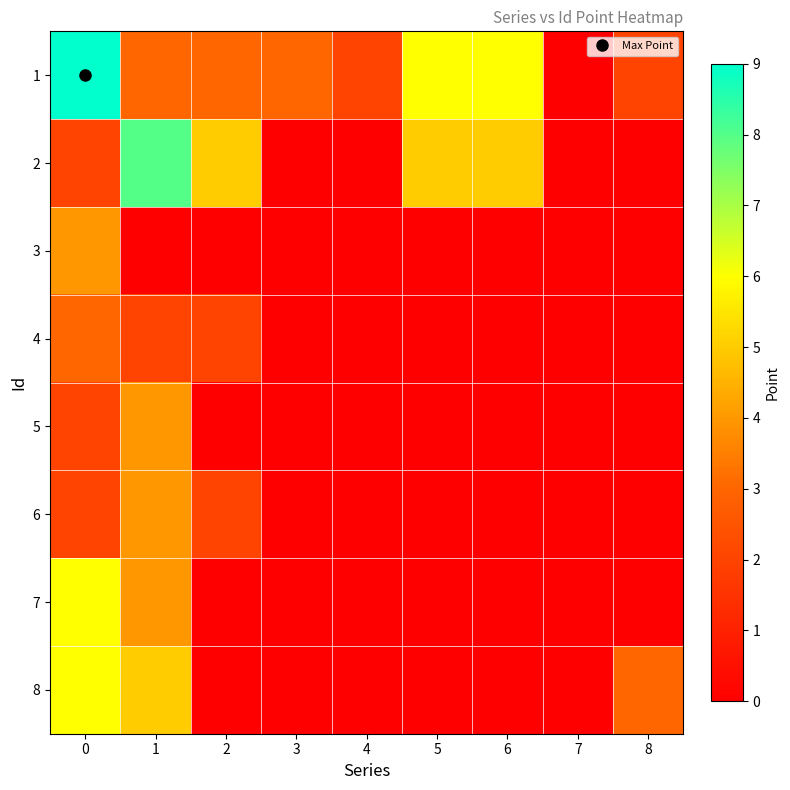

Count the number of categories in the chart.

9